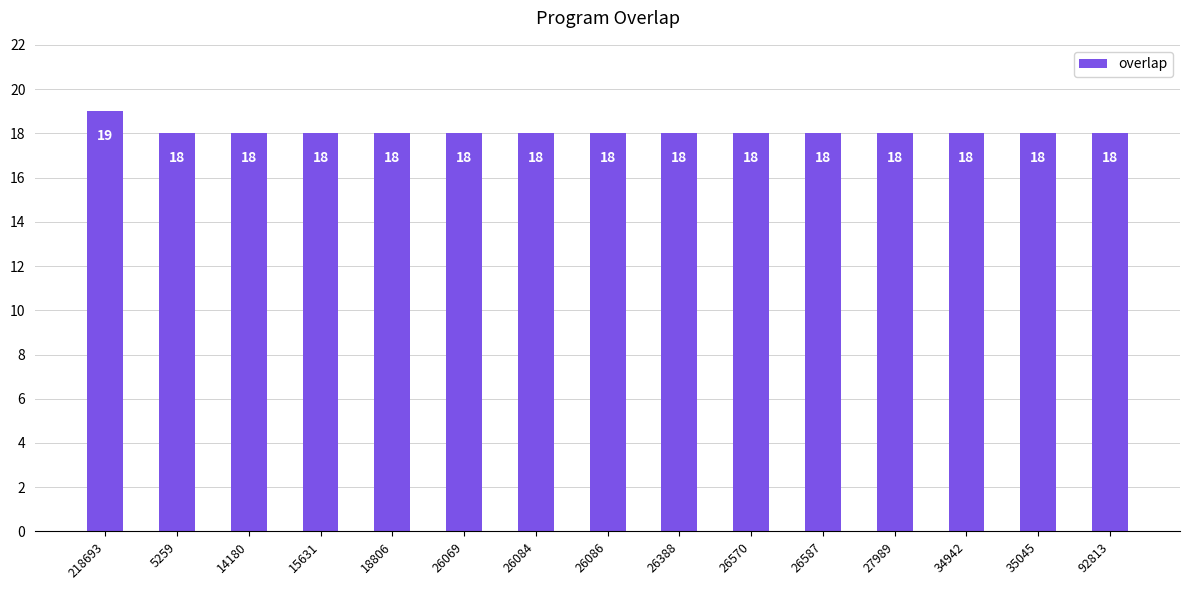

What is the value of the 11th bar from the left?

18